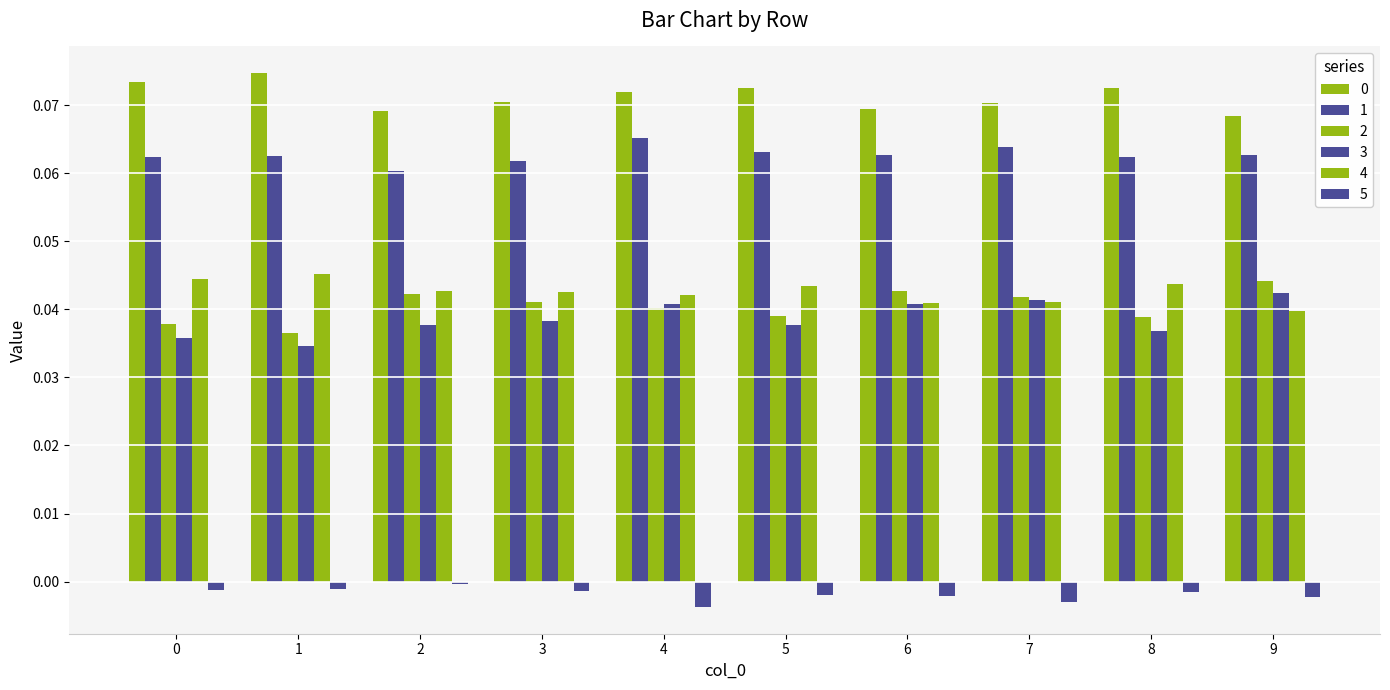

How many data points does each series have?

10